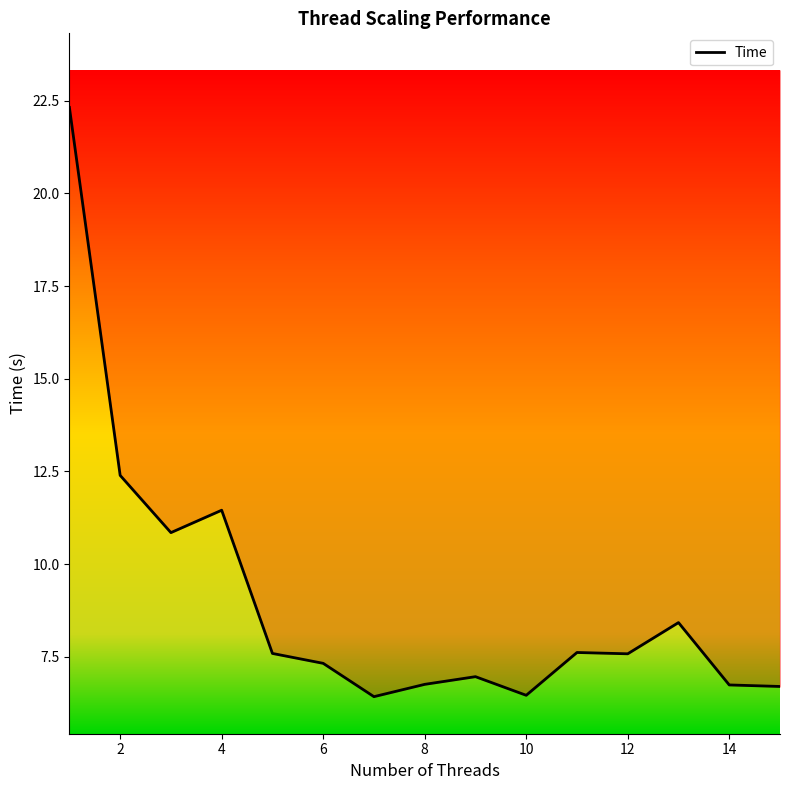

How many interior local peaks (higher than both neighbors) does the data have?

4